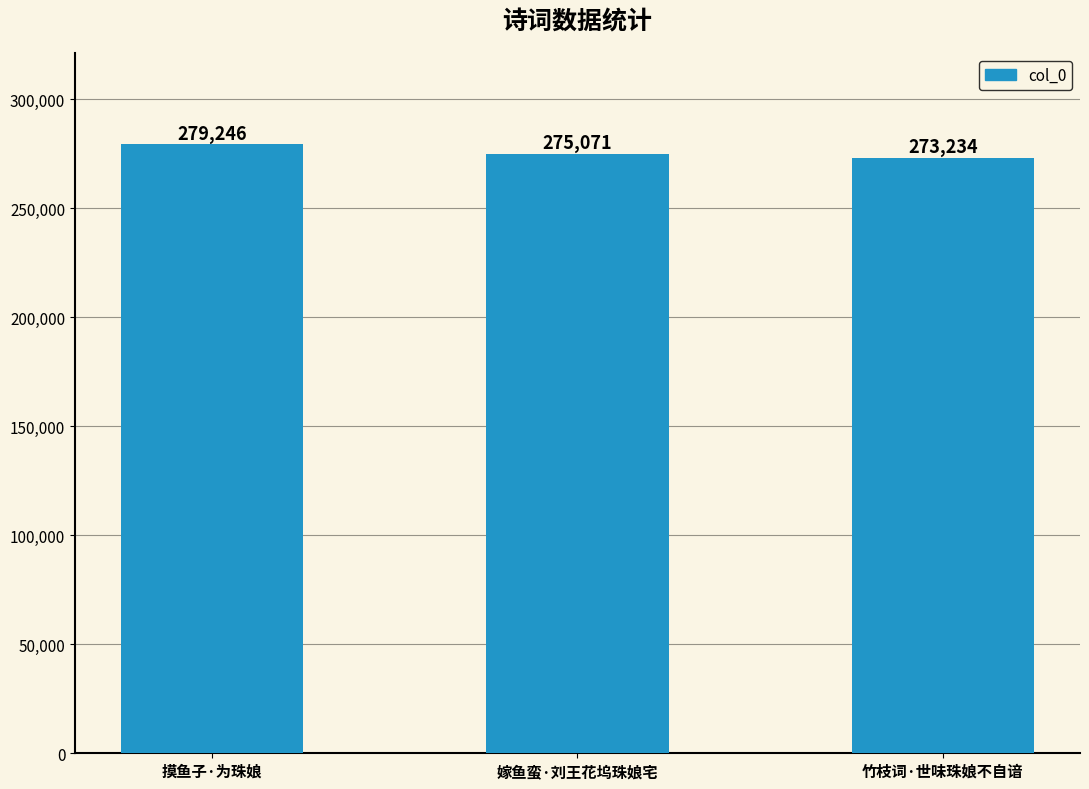

How many bars are there in total?

3